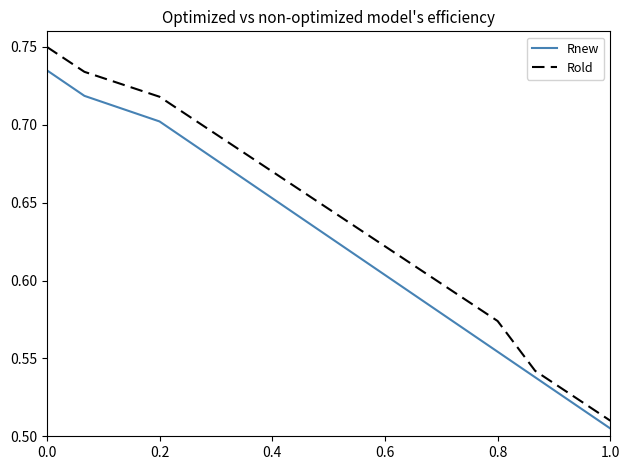

Rank the series by their average value, from highest to lowest.

Rold, Rnew